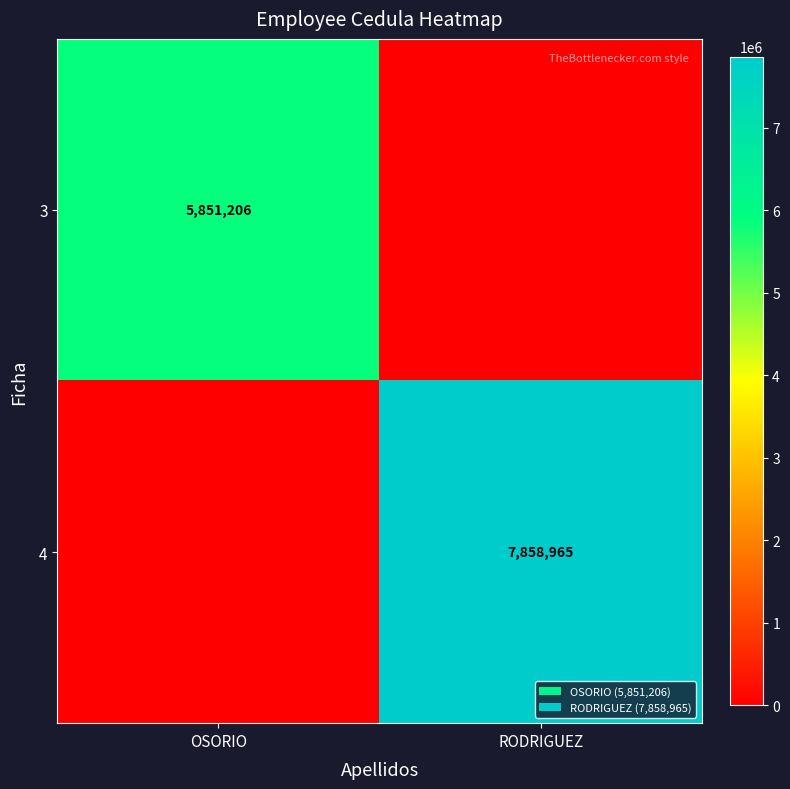

Is it true that 3 equals 9941236 at OSORIO?

False